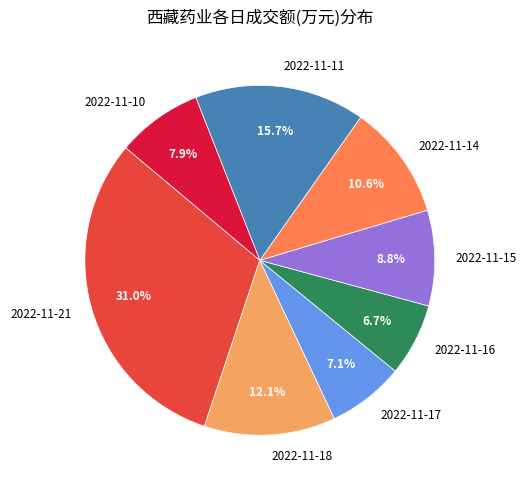

Which category has the biggest portion of the pie?

2022-11-21